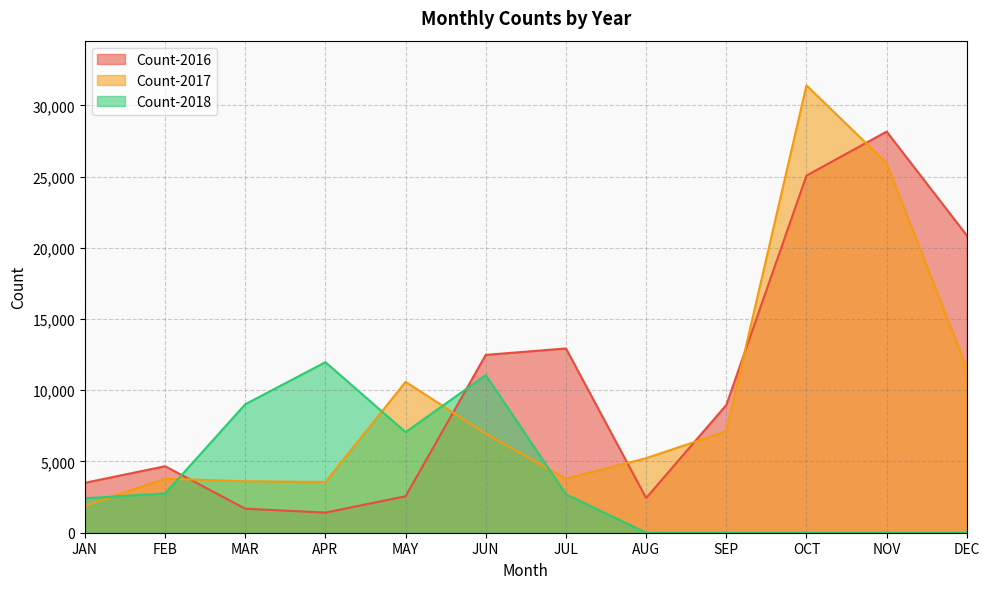

Which series has the largest range (max minus min)?

Count-2017